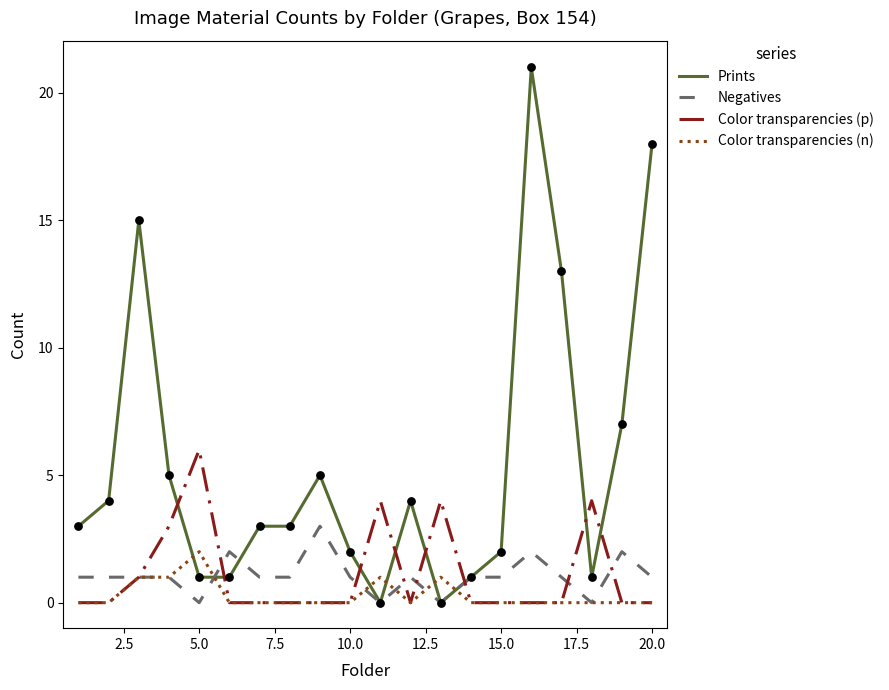

What is the greatest value displayed?

21